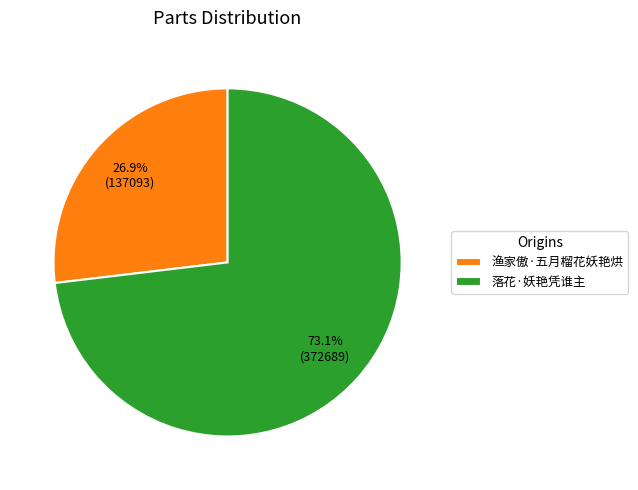

How many slices are in this pie chart?

2